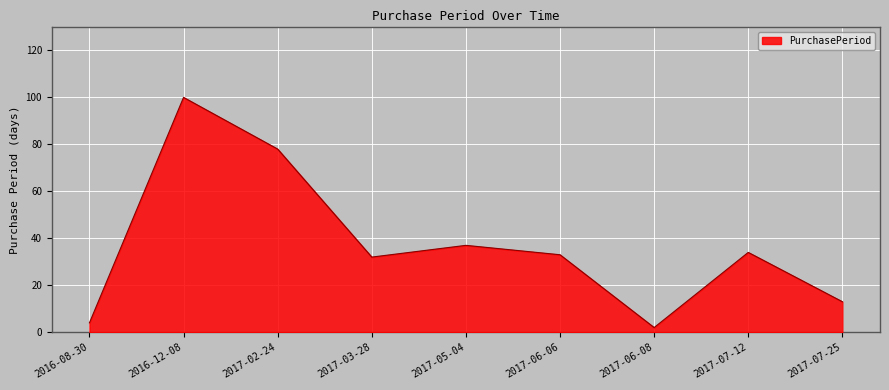

The chart shows a value of 13 at 2017-07-25. True or false?

True